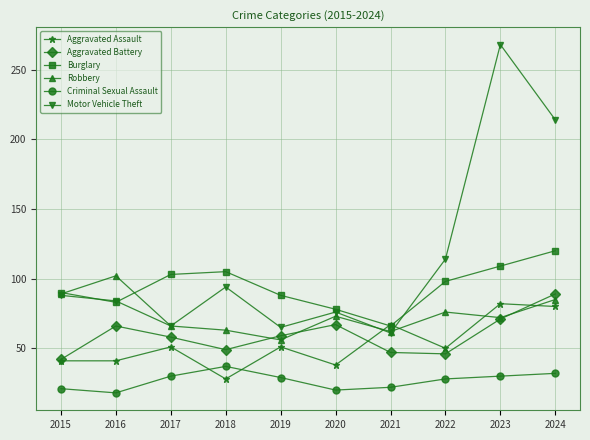

At which label is Motor Vehicle Theft closest to 164?

2022